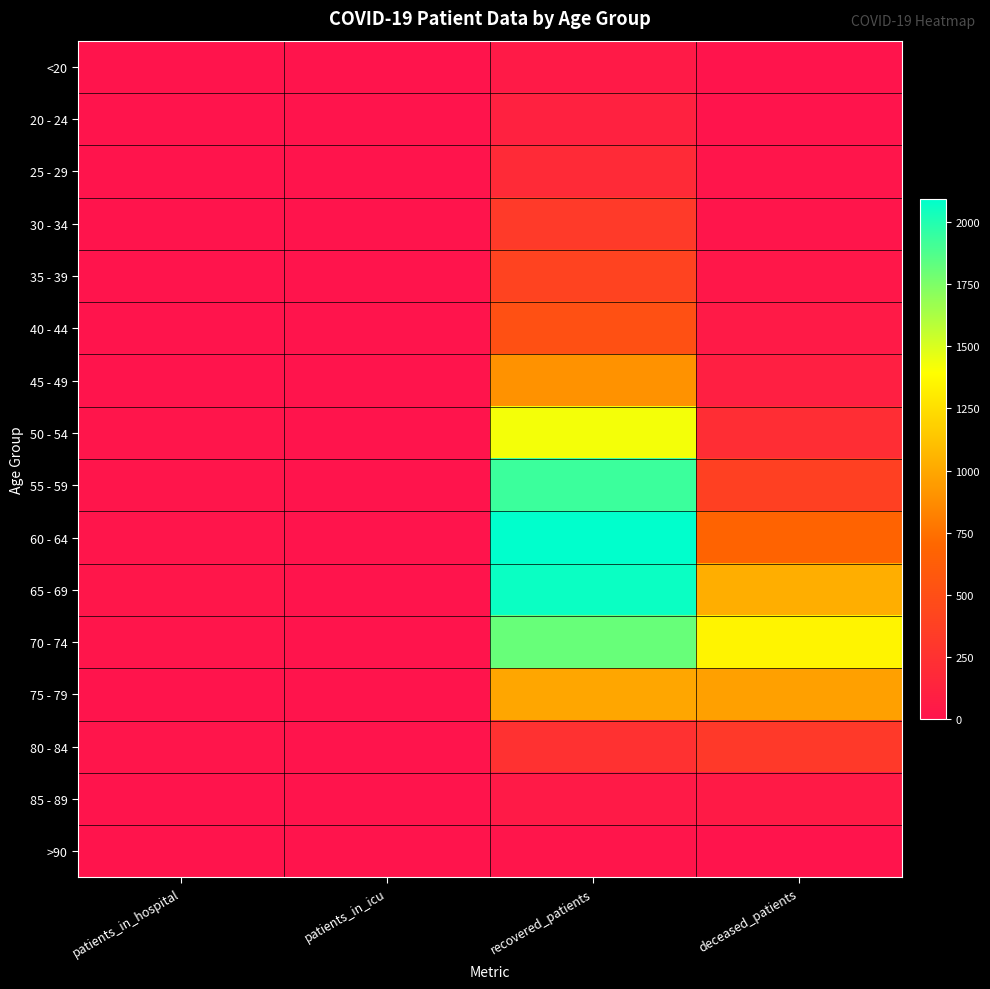

Count the number of data series in this chart.

16